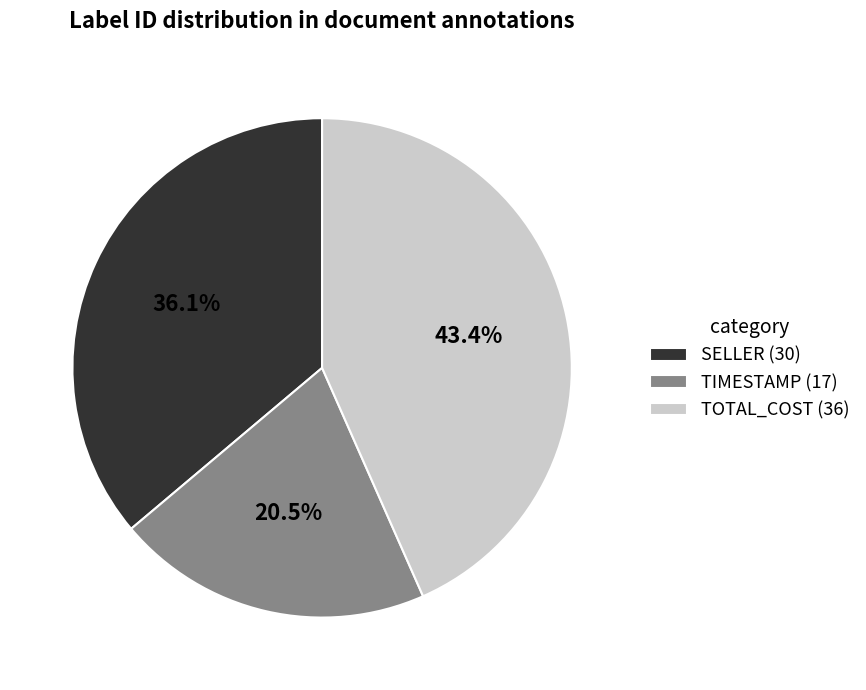

How much of the chart is everything except TIMESTAMP (17)?

79.5%